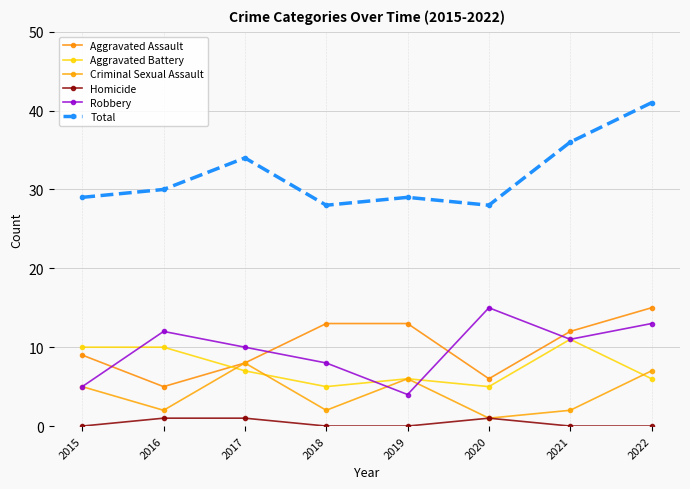

True or false: Robbery has a value of 12 at 2016.

True